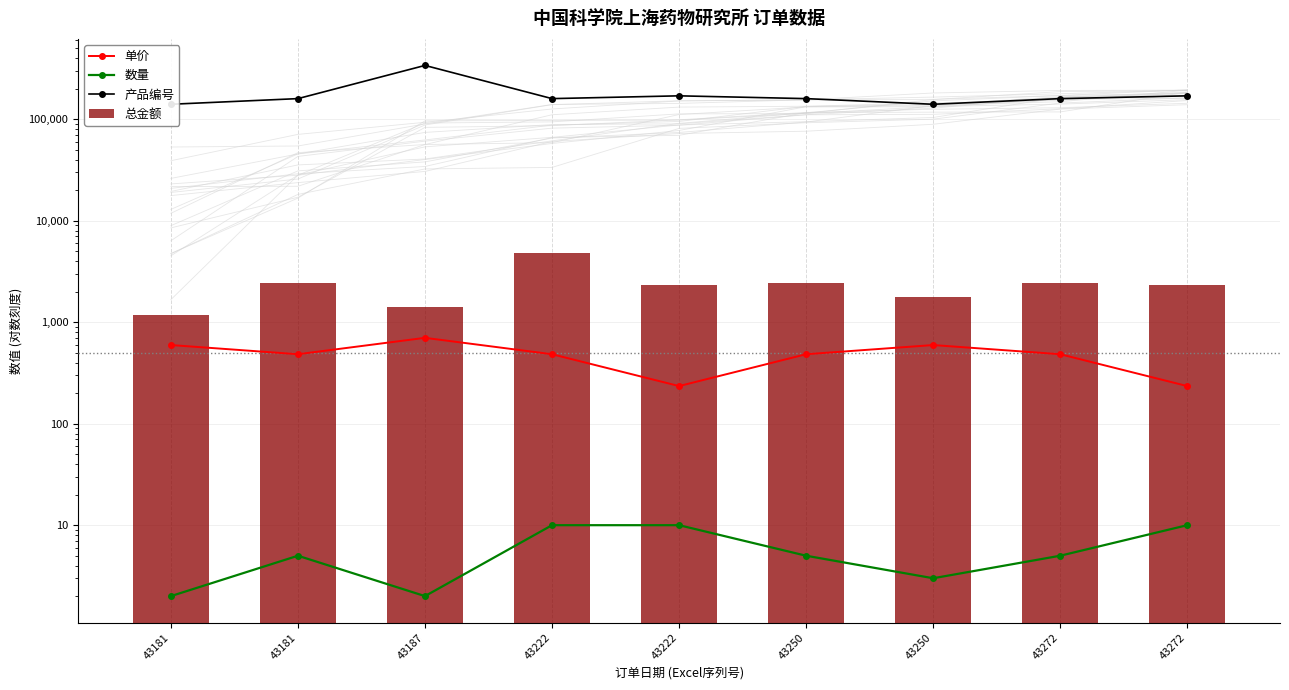

Does the chart contain any negative values?

No